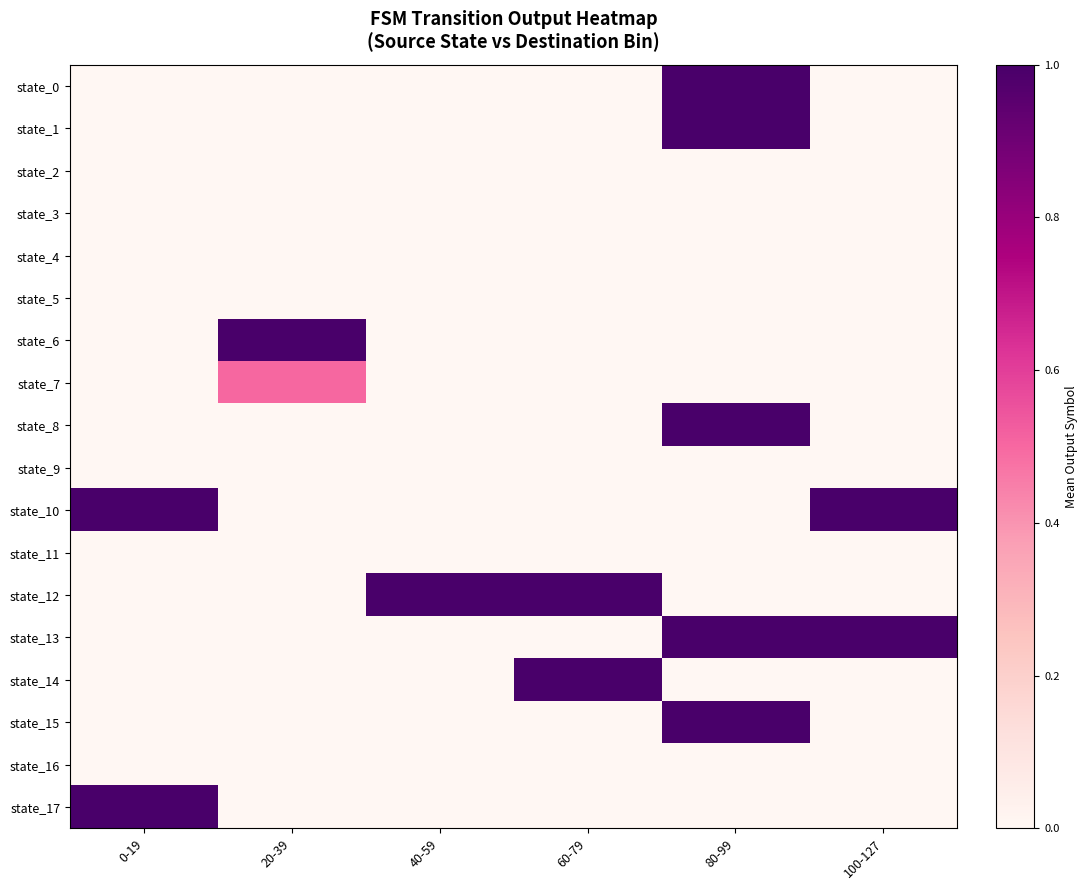

What is the total value across all series at 60-79?

2.0